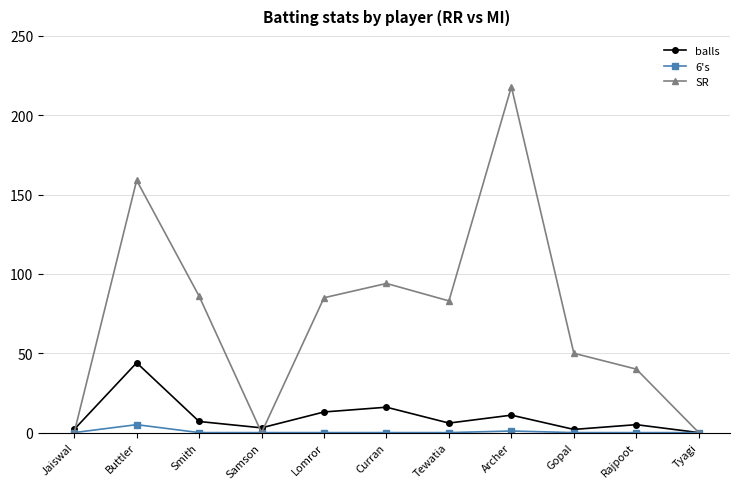

List the series in order of their peak value, lowest first.

6's, balls, SR